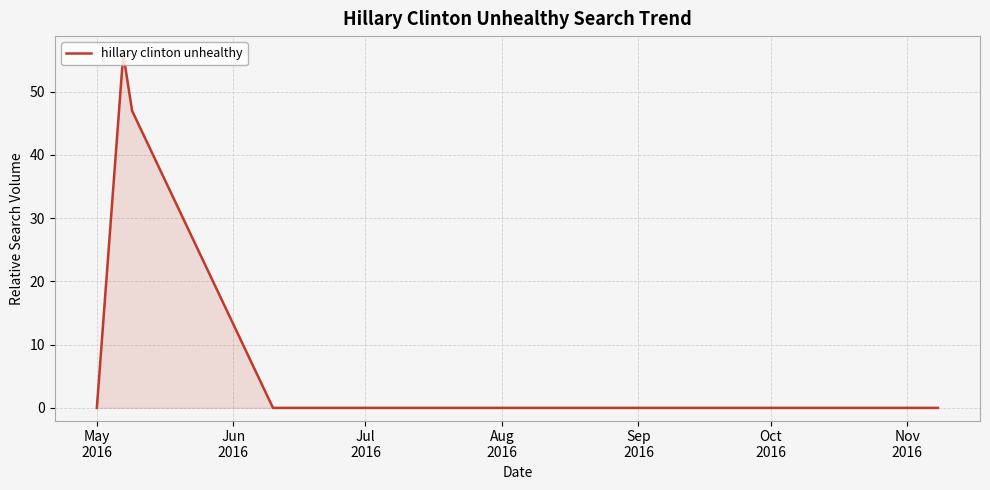

What is the difference between the maximum and minimum values?

56